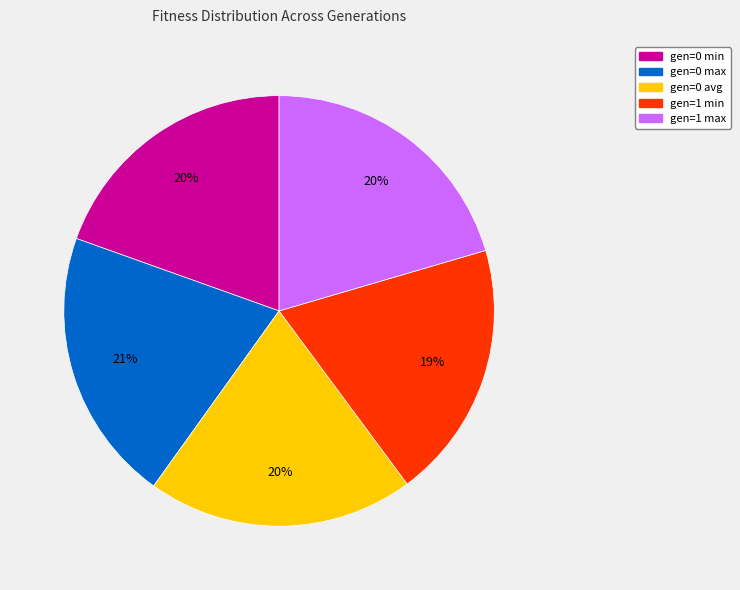

To the nearest percent, what portion does gen=0 min represent?

20%